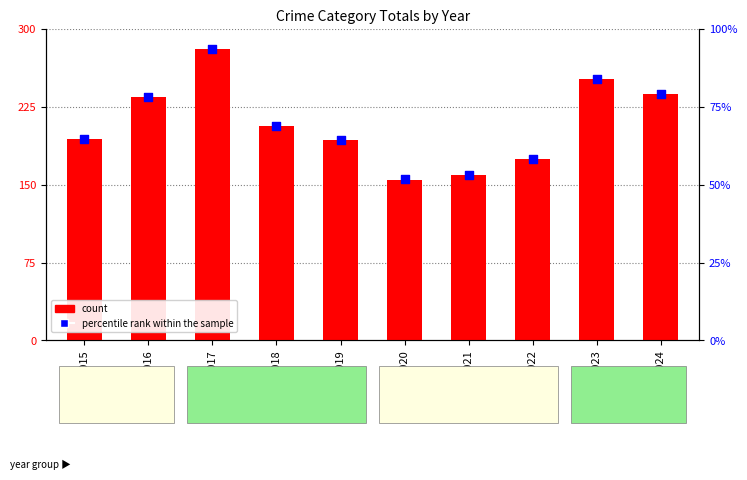

What is the total value across all series at 2019?

257.3